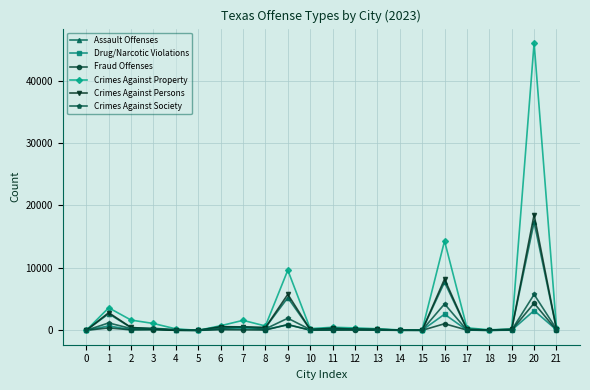

Which series has the widest spread of values?

Crimes Against Property